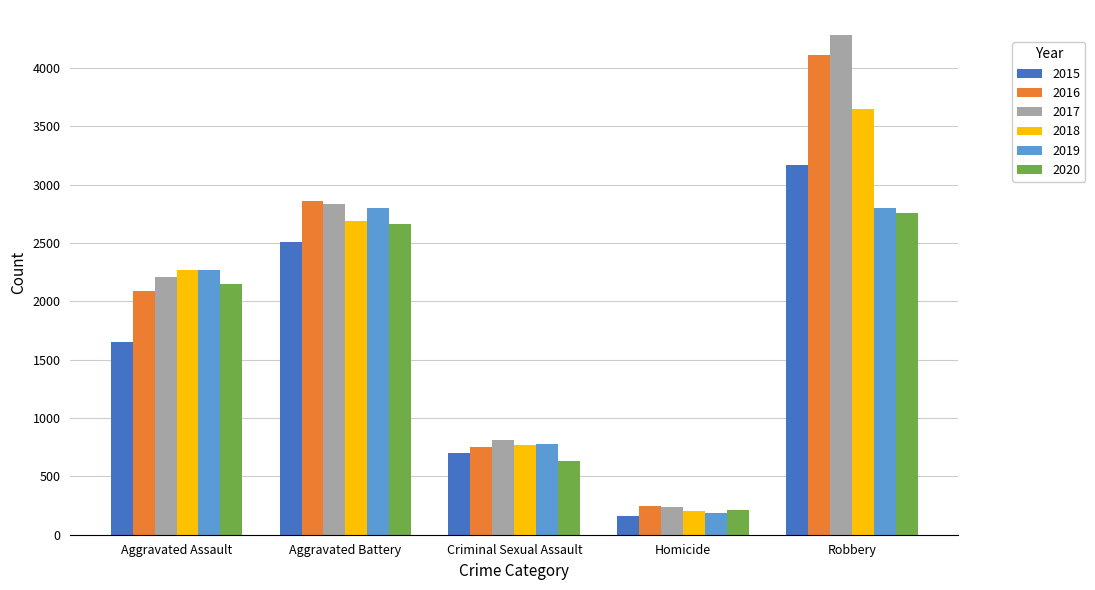

Between Homicide and Robbery, which series saw the biggest shift?

2017